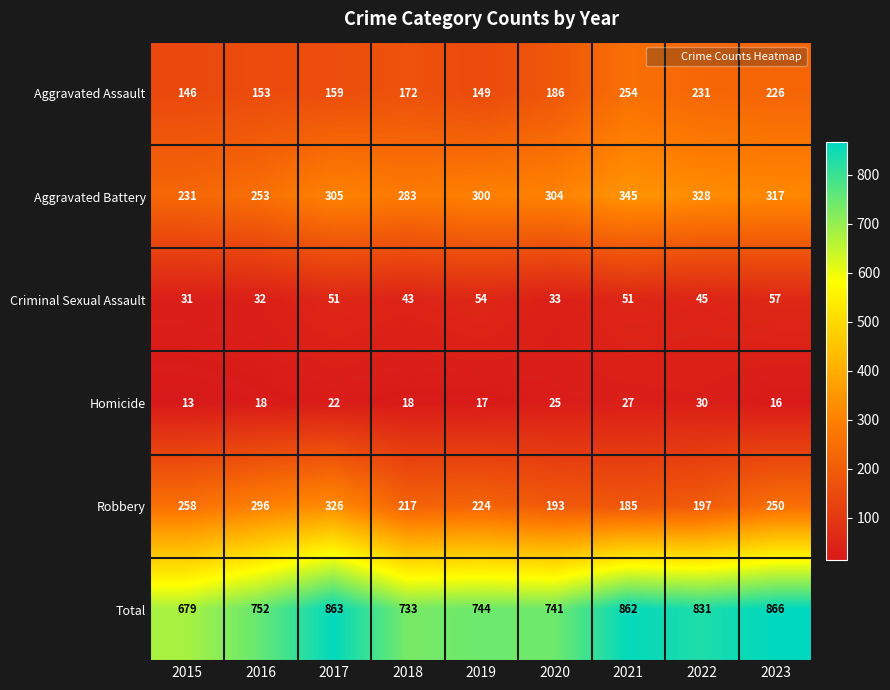

List the series in order of their peak value, highest first.

Total, Aggravated Battery, Robbery, Aggravated Assault, Criminal Sexual Assault, Homicide